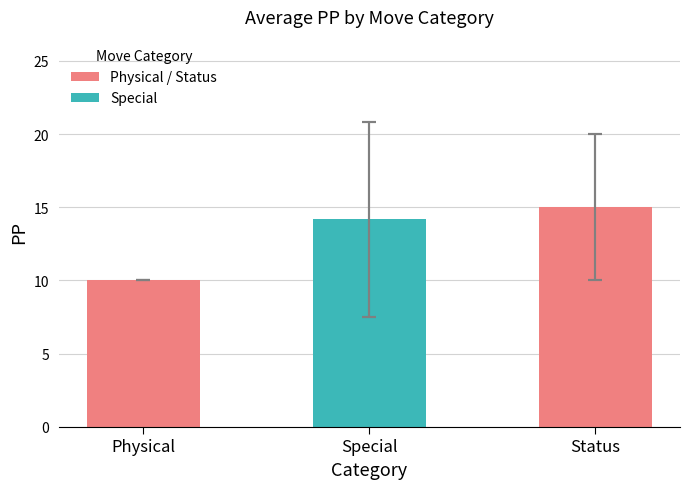

Rank the categories by value from highest to lowest.

Status, Special, Physical